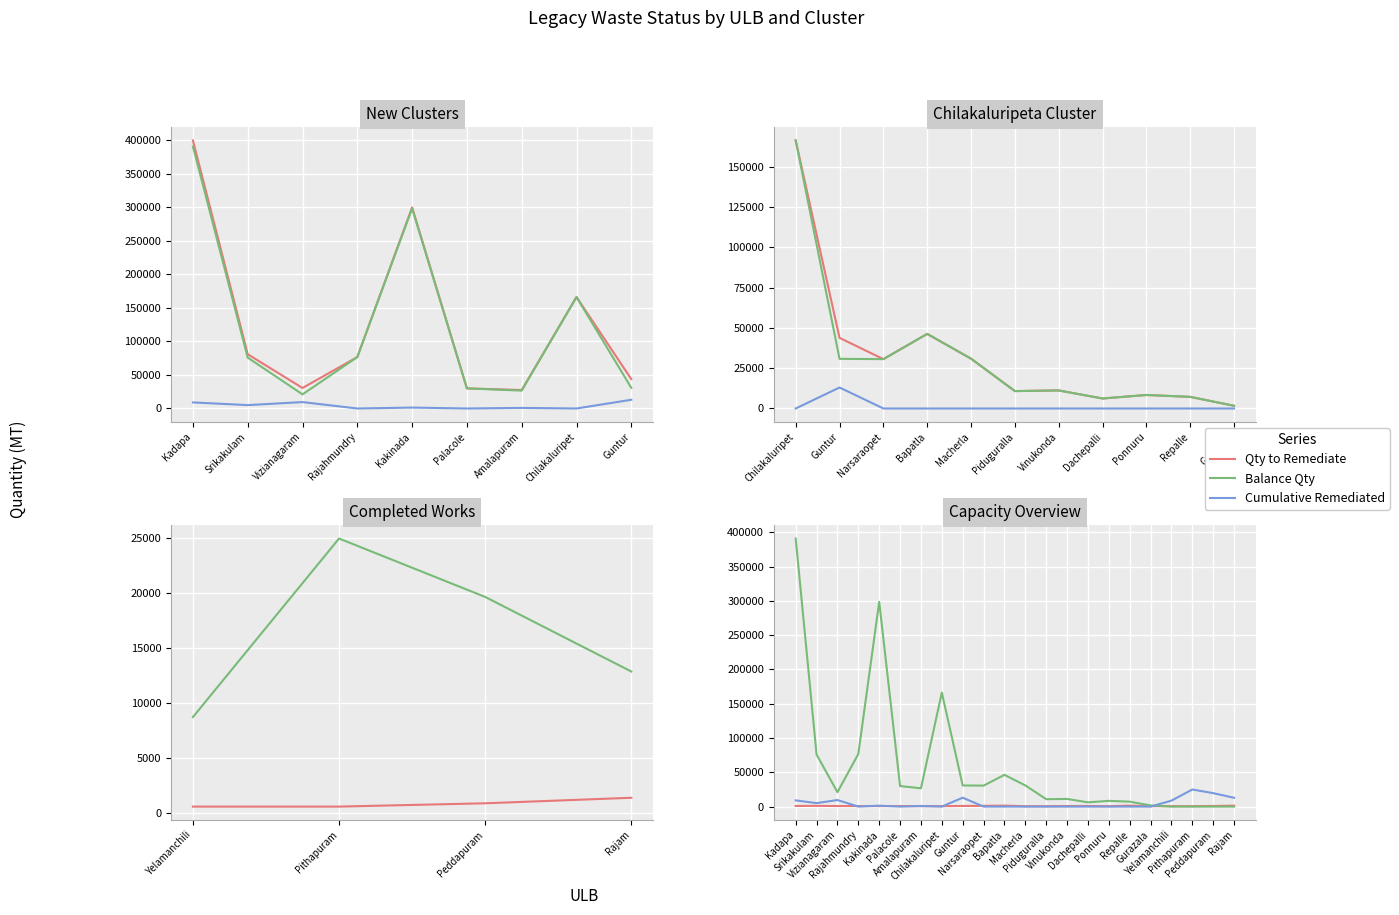

What is the sum of all Cumulative Quantity remediated values?

104989